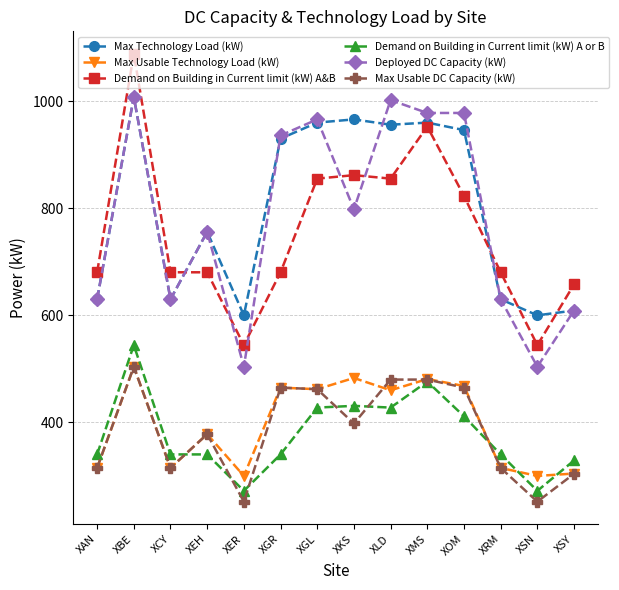

At which category is the sum across all series the highest?

XBE